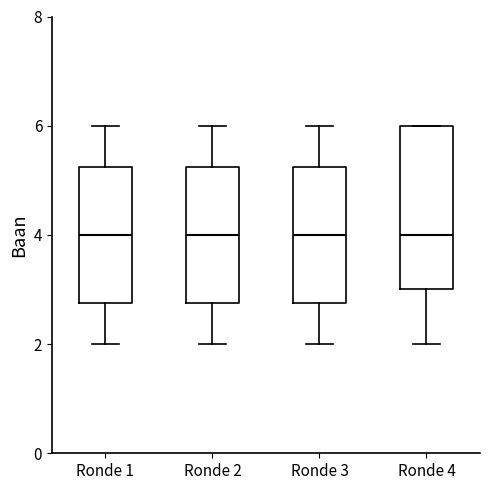

Reading left to right, read every box against the y-axis: the position of its median line, the range the box covers, and the ends of its whiskers. The values are not printed on the chart, so give them approximately, as read against the axis.

Ronde 1: median 4.0, box 2.8 to 5.2, whiskers 2.0 to 6.0
Ronde 2: median 4.0, box 2.8 to 5.2, whiskers 2.0 to 6.0
Ronde 3: median 4.0, box 2.8 to 5.2, whiskers 2.0 to 6.0
Ronde 4: median 4.0, box 3.0 to 6.0, whiskers 2.0 to 6.0